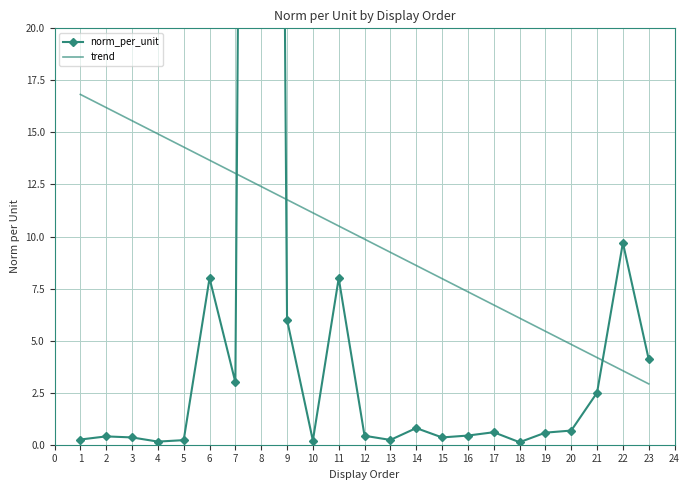

Reading left to right, list all the values displayed in this chart.

norm_per_unit: 0.2	0.4	0.3	0.1	0.2	8.0	3.0	180.0	6.0	0.2	8.0	0.4	0.2	0.8	0.3	0.4	0.6	0.1	0.6	0.7	2.5	9.7	4.1
trend: 16.8	16.2	15.6	14.9	14.3	13.7	13.0	12.4	11.8	11.1	10.5	9.9	9.2	8.6	8.0	7.3	6.7	6.1	5.4	4.8	4.2	3.6	2.9